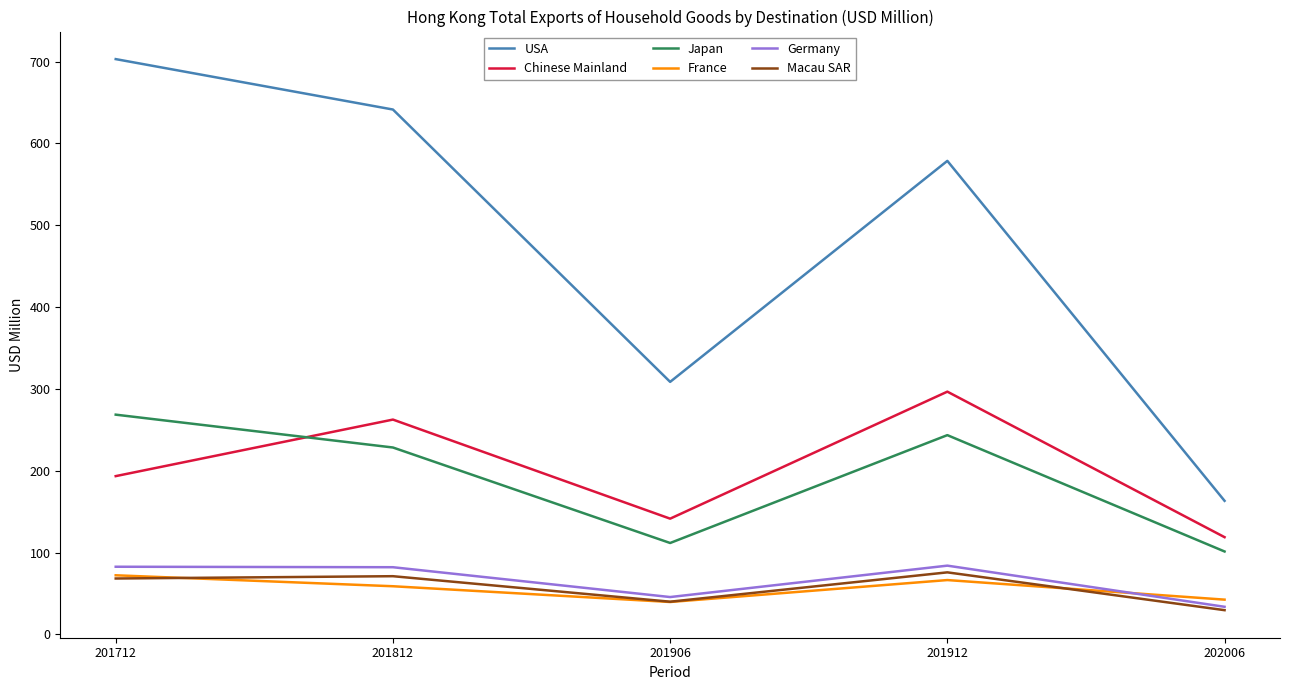

What value does the USA series have at 201712?

703.0